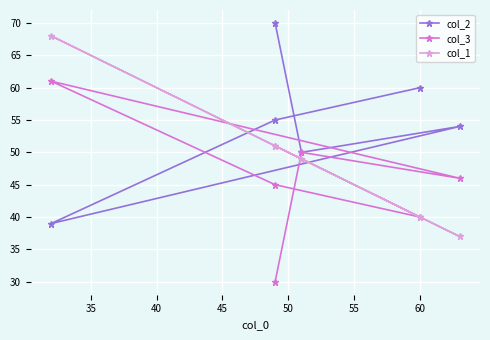

Which series has the largest total across all categories?

col_2